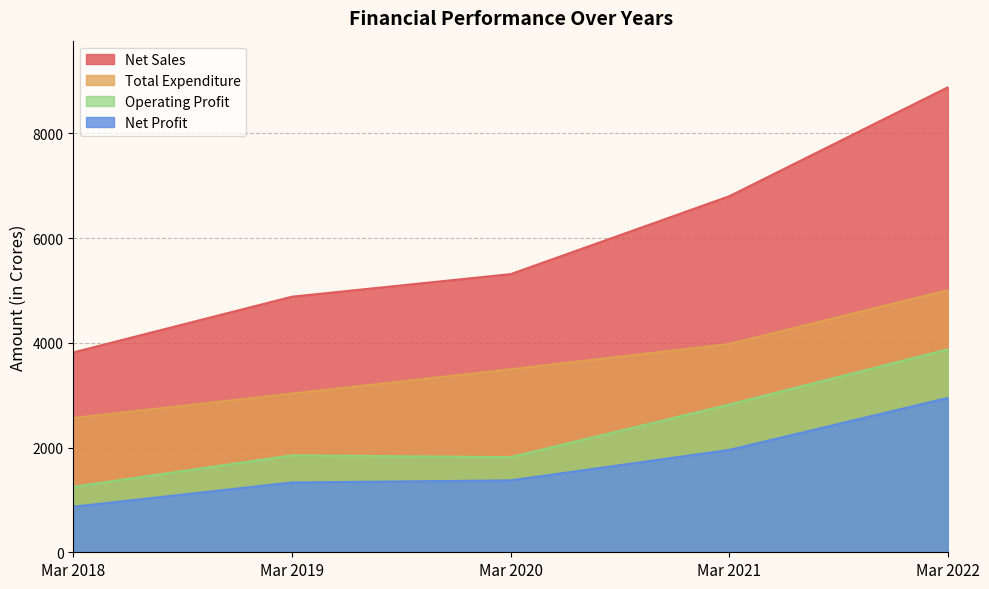

True or false: Operating Profit and Total Expenditure cross at least once.

False